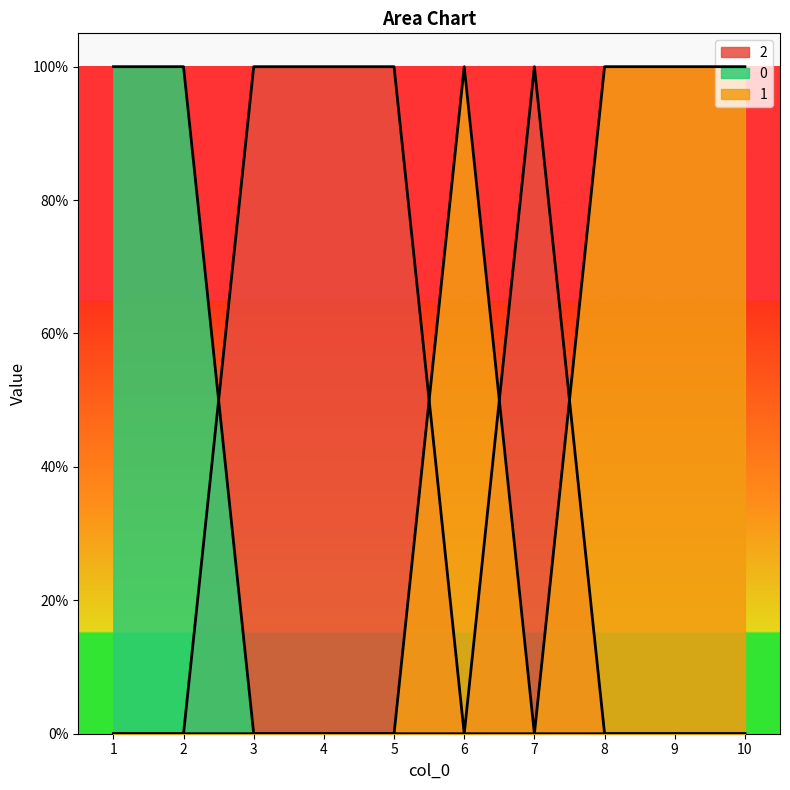

How many series are shown in this chart?

3